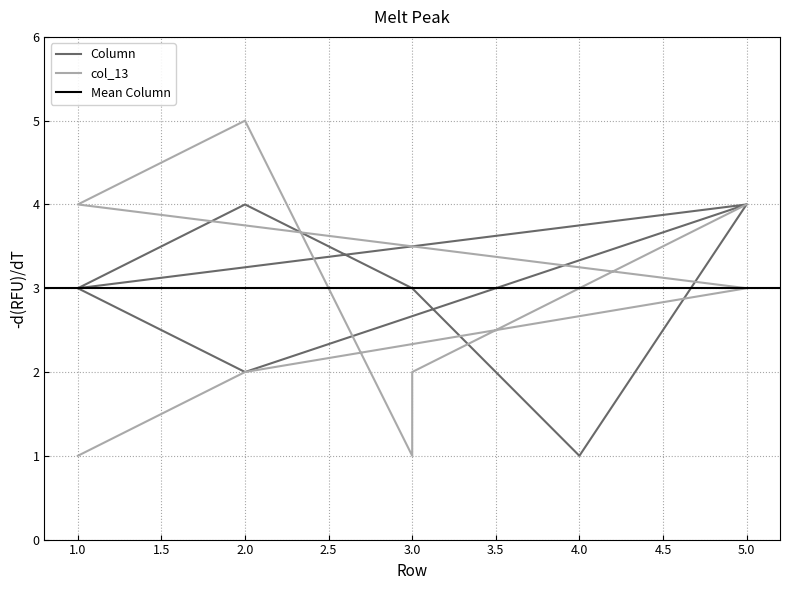

How many data points in Column are above 3?

3